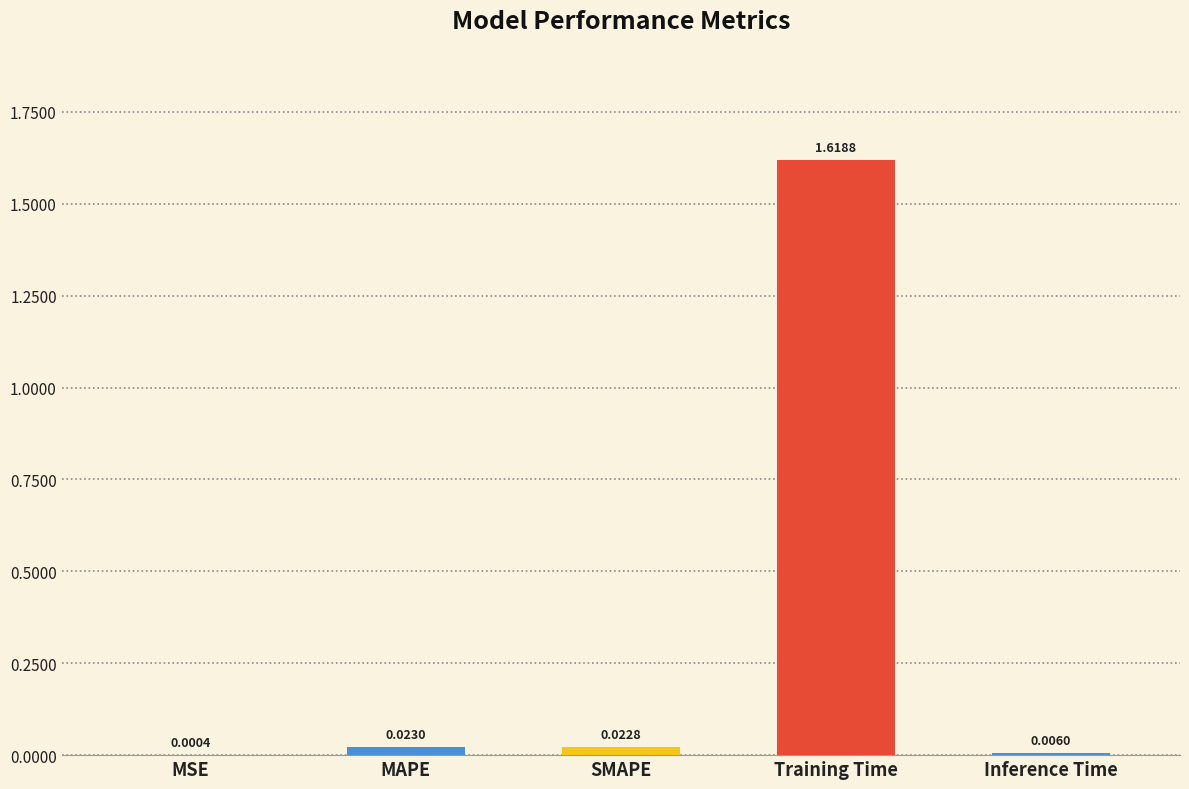

What is the change in value from MSE to Training Time?

+1.6